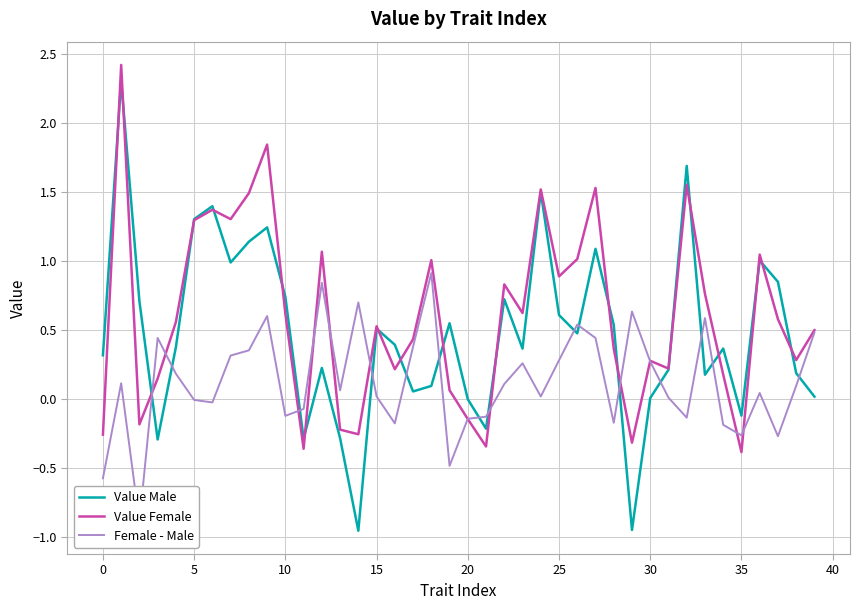

True or false: Value Female has a value of -0.1 at 20.

False